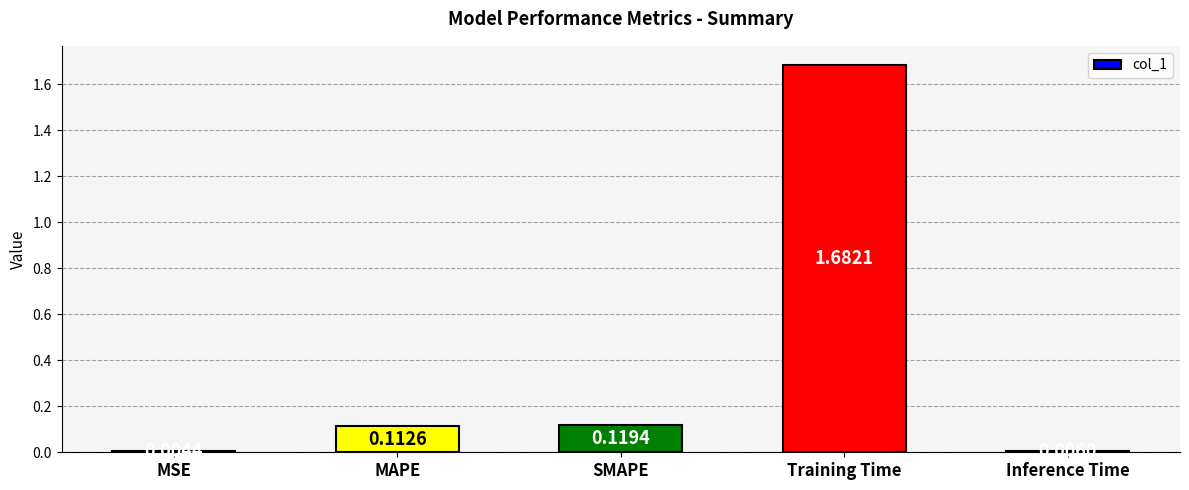

What is the change in value from SMAPE to Training Time?

+1.6